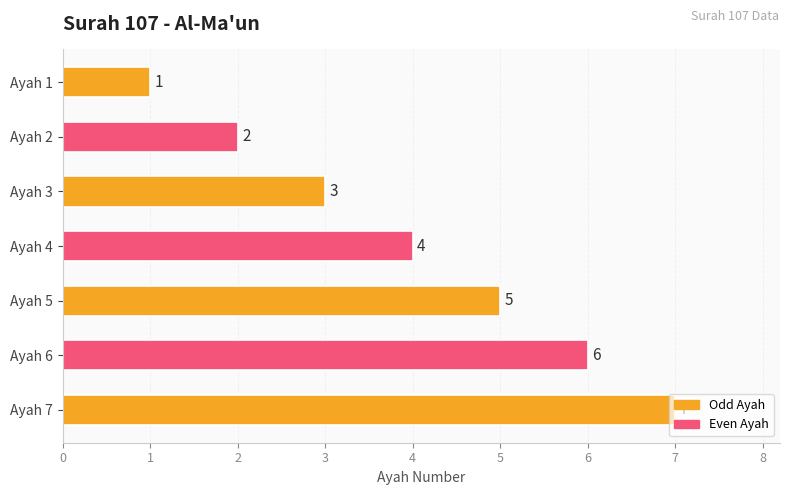

Are the bars horizontal?

Yes